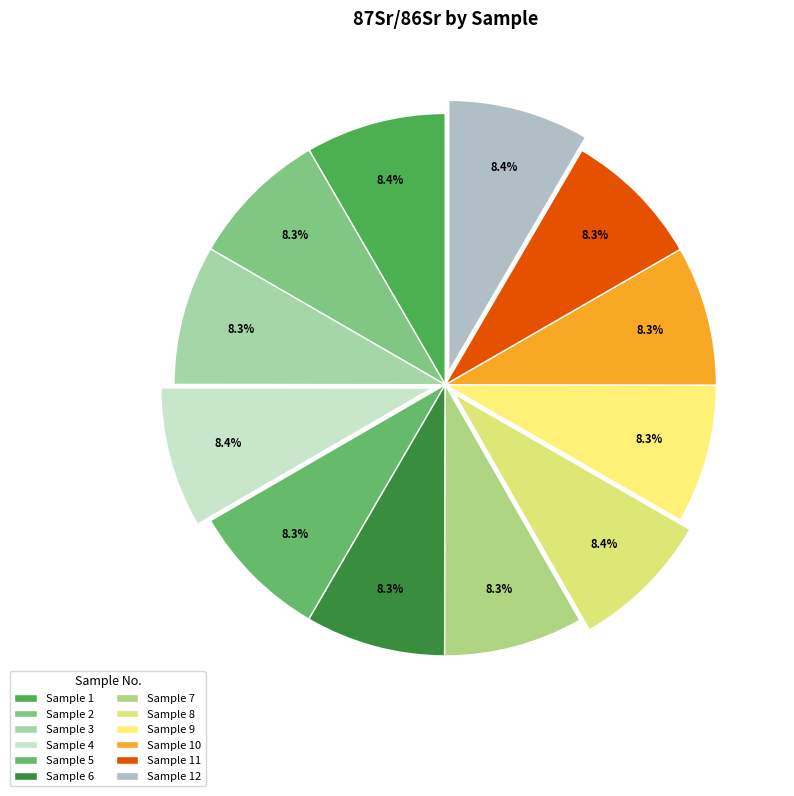

Rank the categories by value from lowest to highest.

5, 11, 2, 9, 7, 3, 10, 6, 1, 4, 12, 8